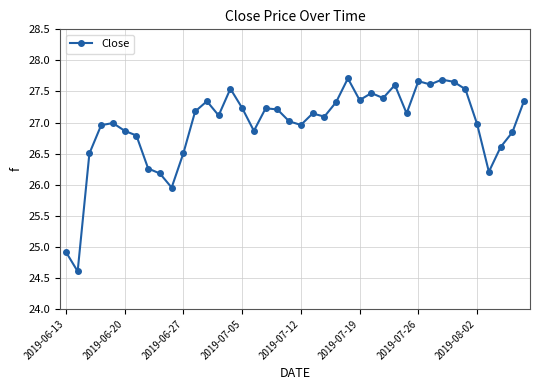

True or false: the data has more than 0 interior local peaks.

True